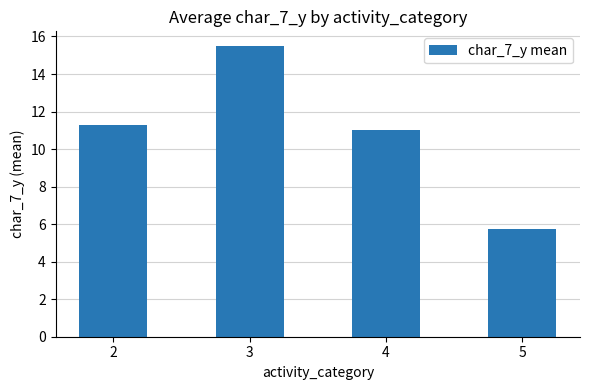

What is the sum of all values?

43.5